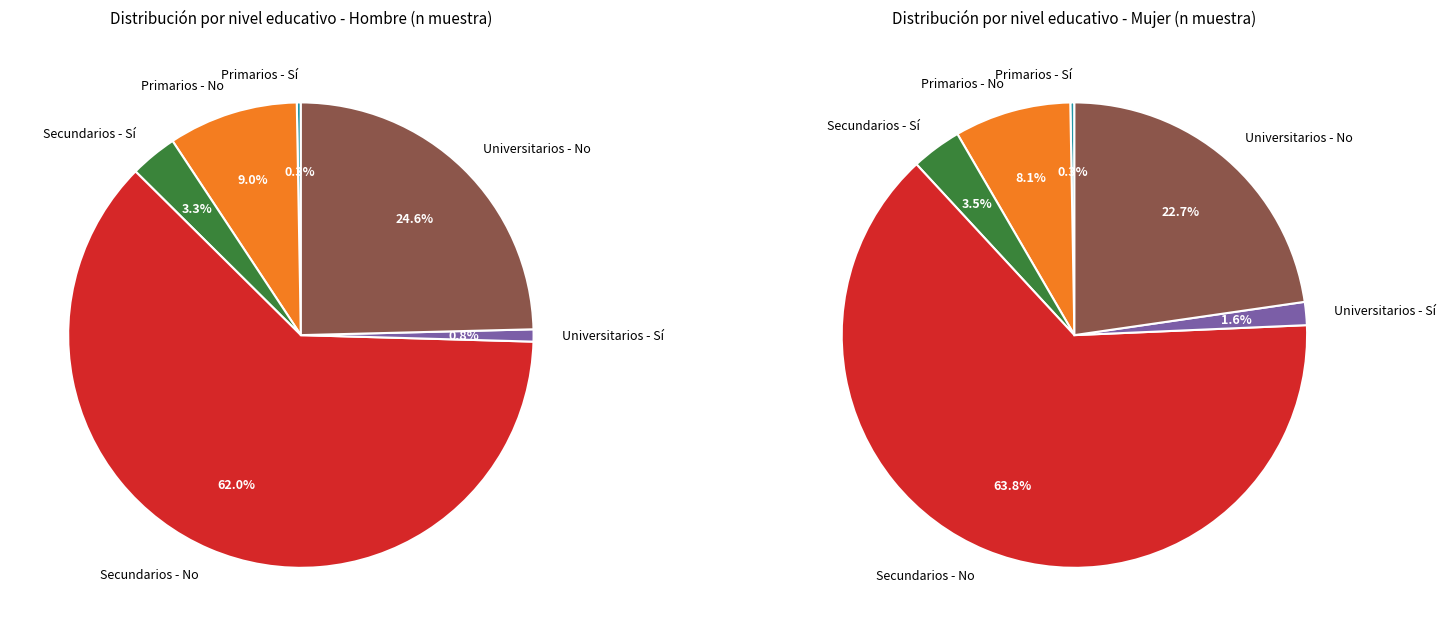

How many slices are in this pie chart?

6